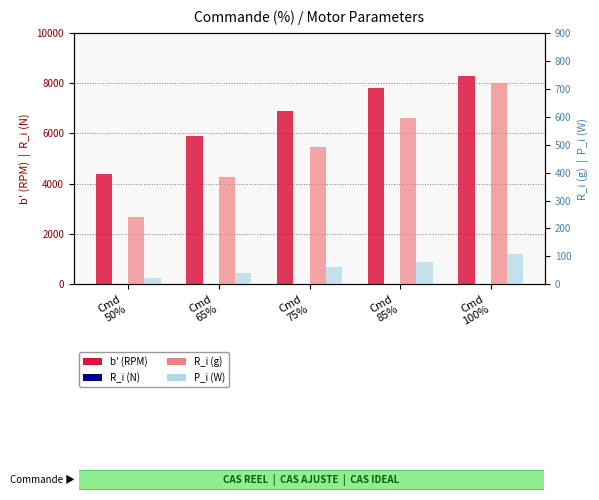

At how many categories does at least one series exceed 2891?

5